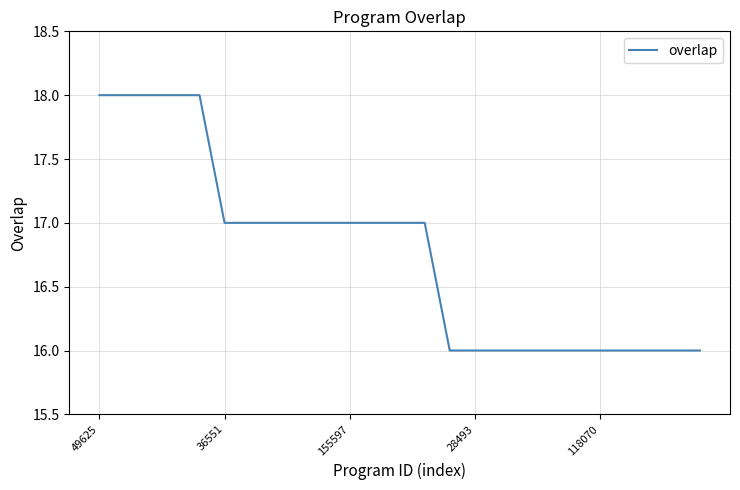

What is the greatest value displayed?

18